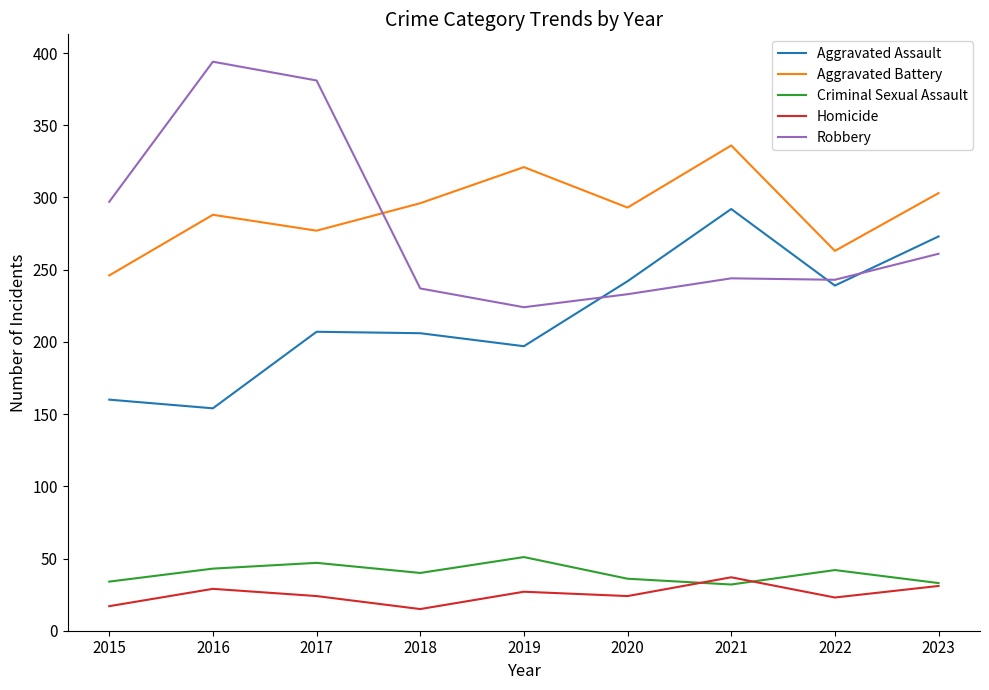

Is it true that Criminal Sexual Assault equals 42 at 2022?

True